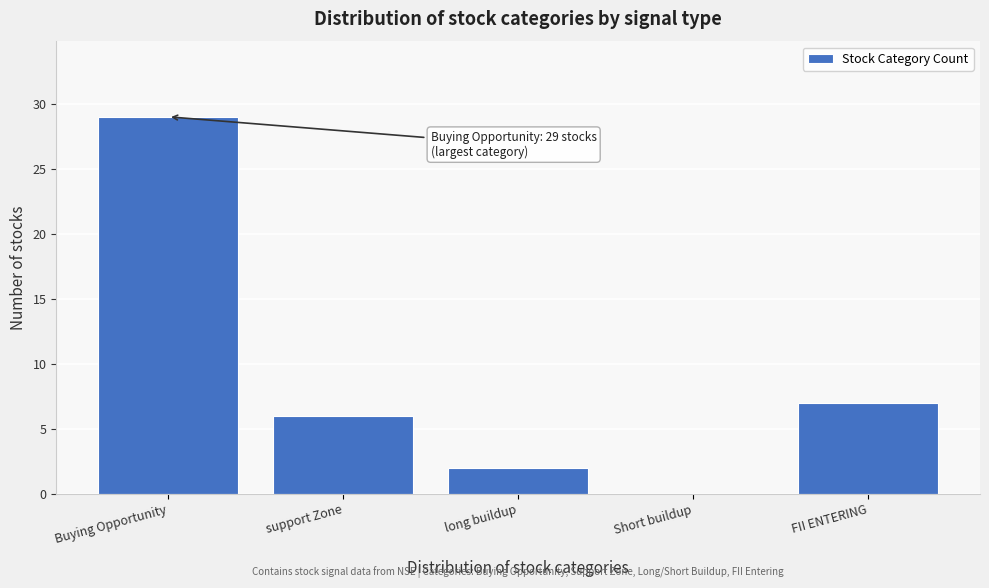

Reading left to right, transcribe all the data shown in this chart.

Buying Opportunity=29	support Zone=6	long buildup=2	Short buildup=0	FII ENTERING=7